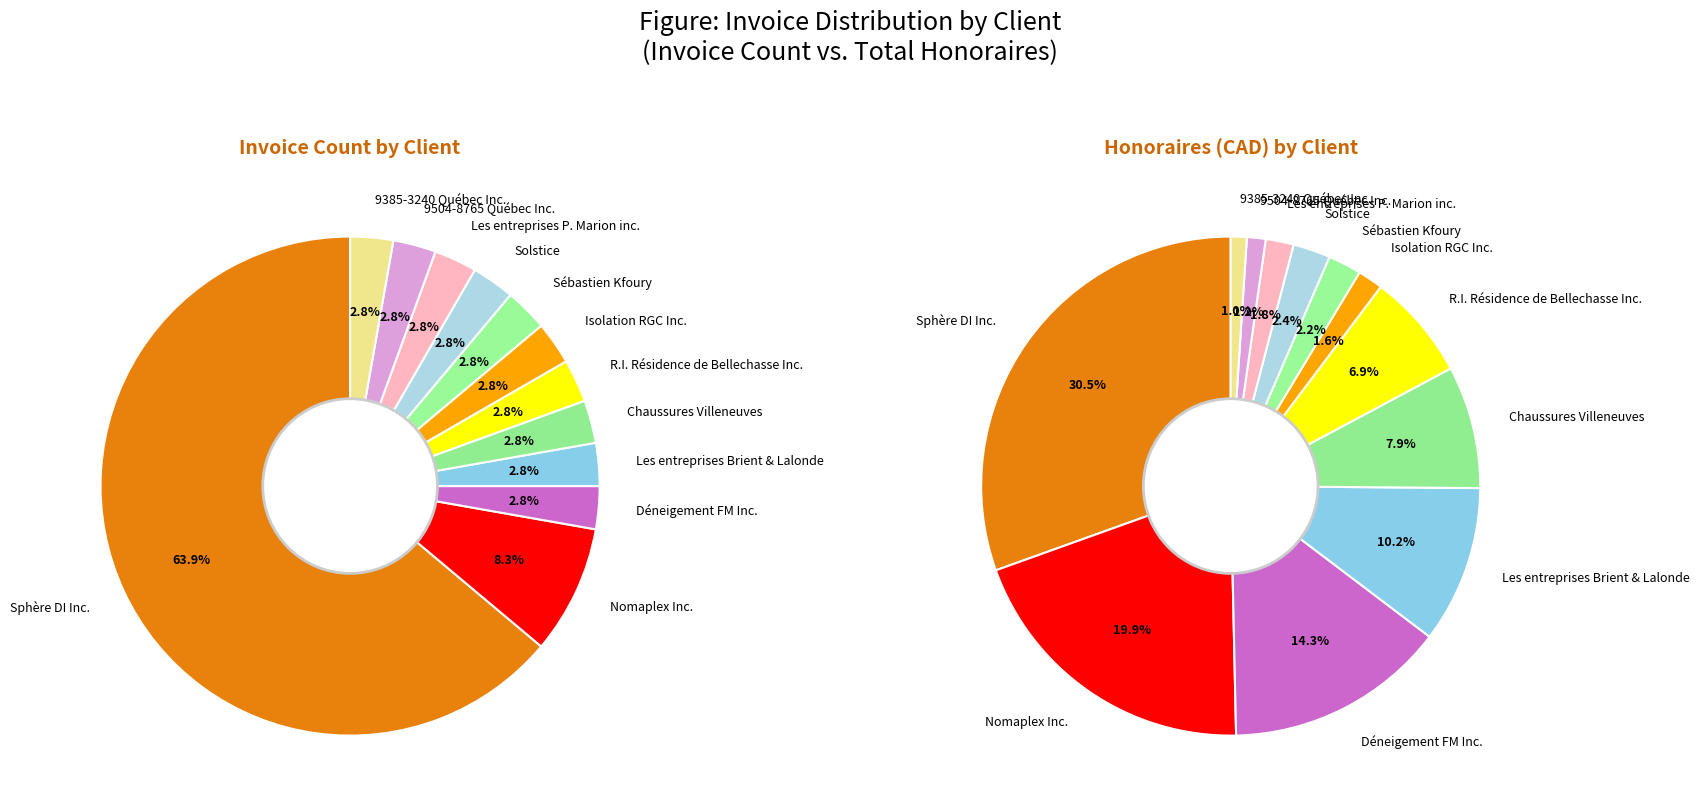

True or false: Déneigement FM Inc. accounts for 14% of the total.

True